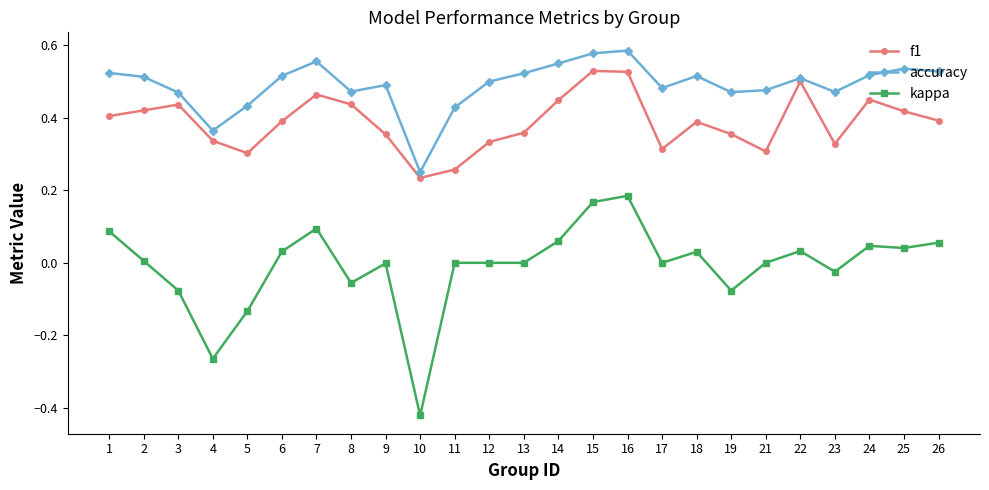

At which category does accuracy reach its first local valley?

4